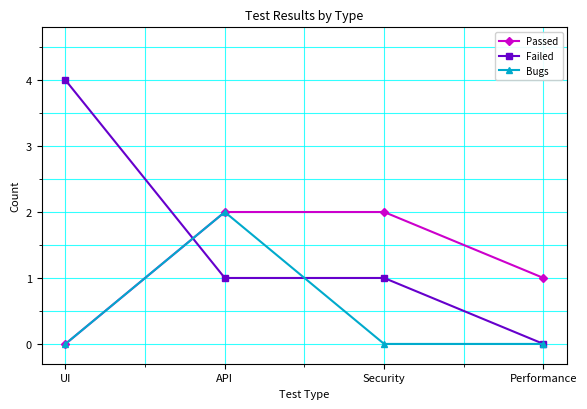

Count the number of categories in the chart.

4